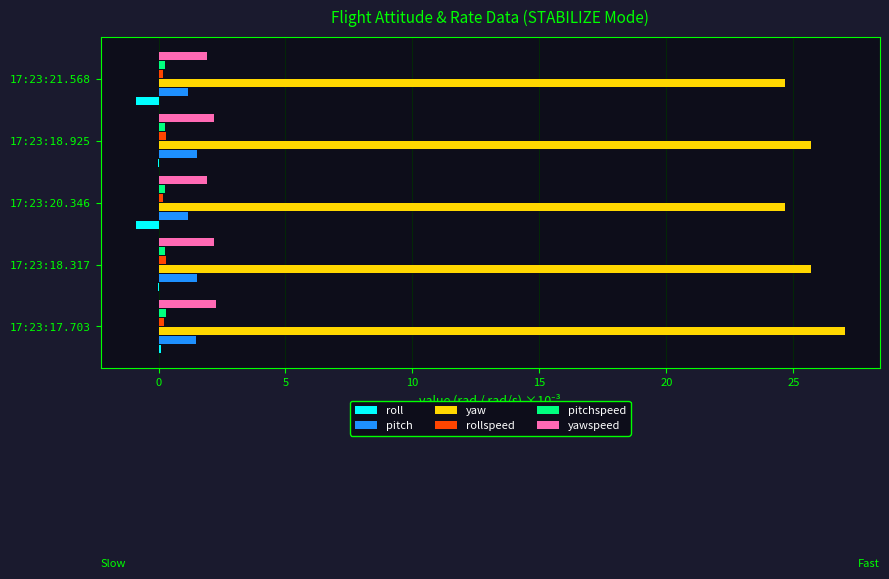

At which category is the sum across all series the highest?

17:23:17.703